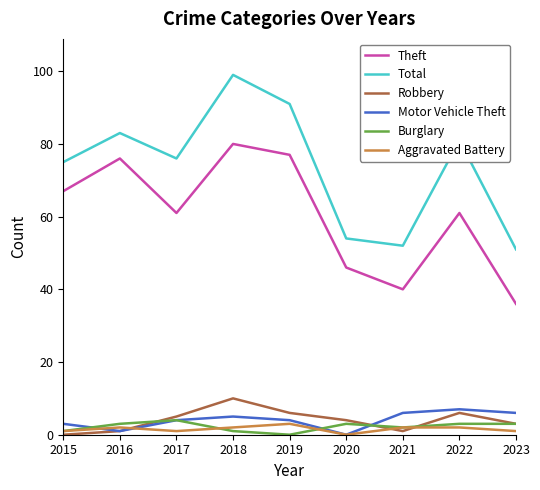

The value of Robbery at 2023 is 3. True or false?

True